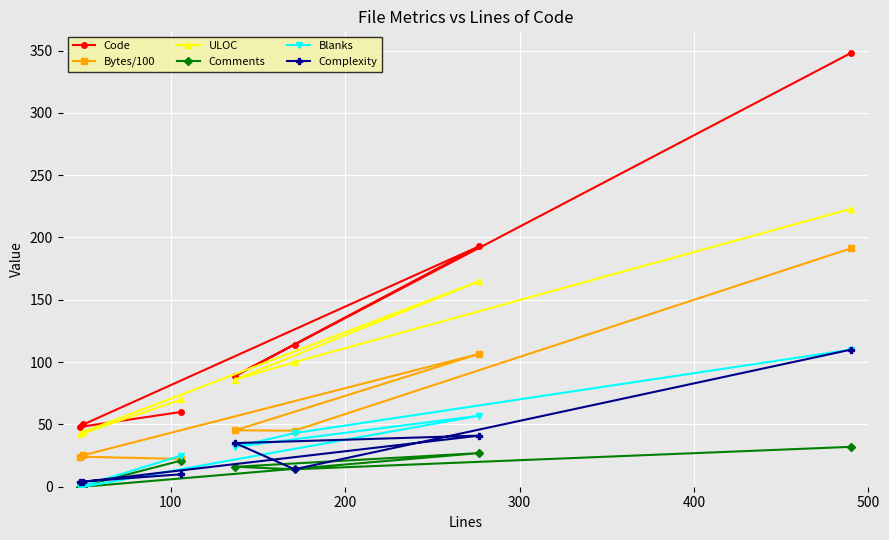

Which series has the largest total across all categories?

Code